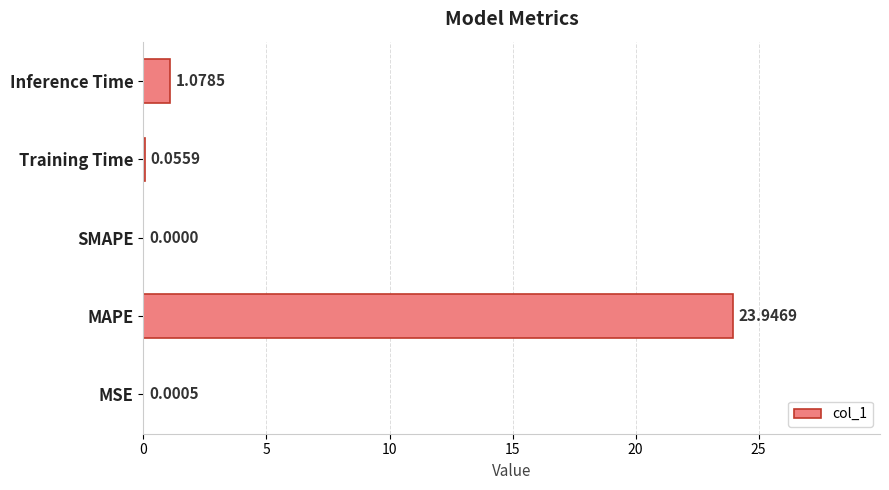

How many data points does each series have?

5